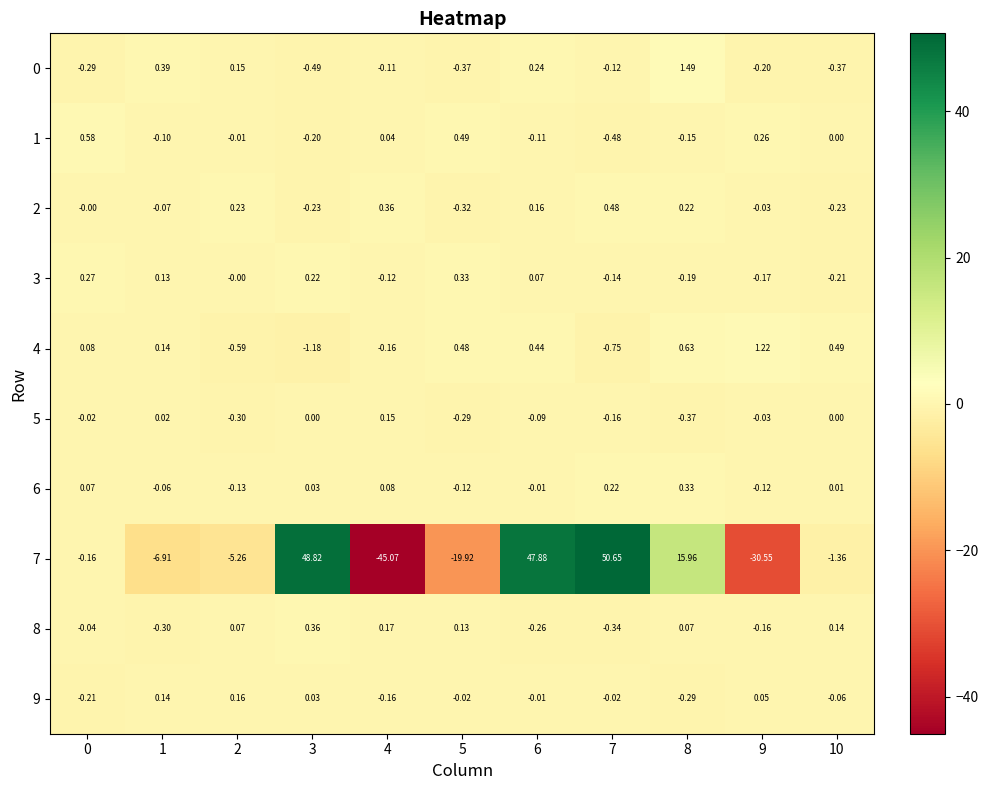

How many categories are shown in the chart?

11